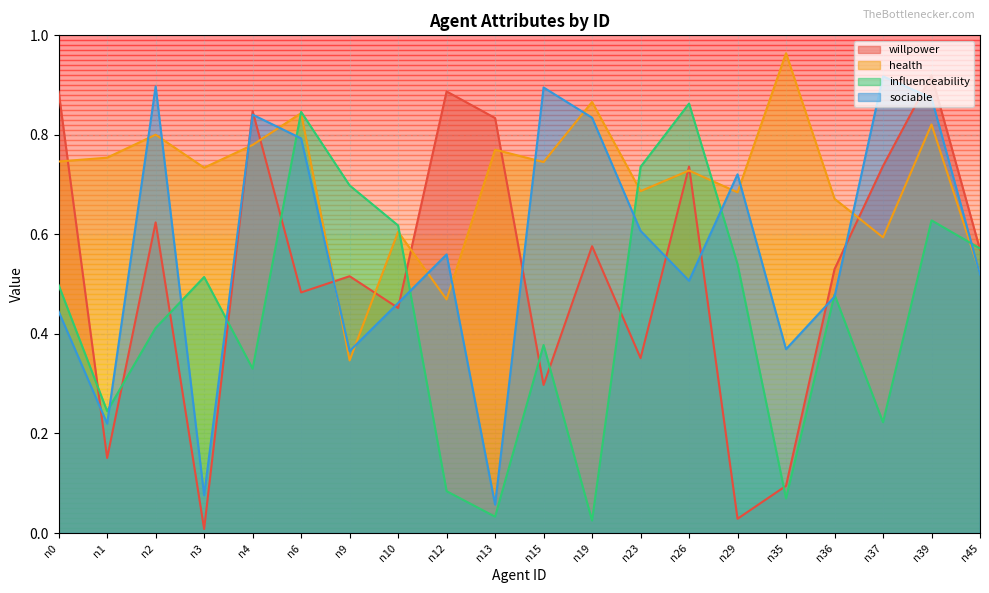

Is the value of sociable at n37 greater than the value of willpower at n6?

Yes